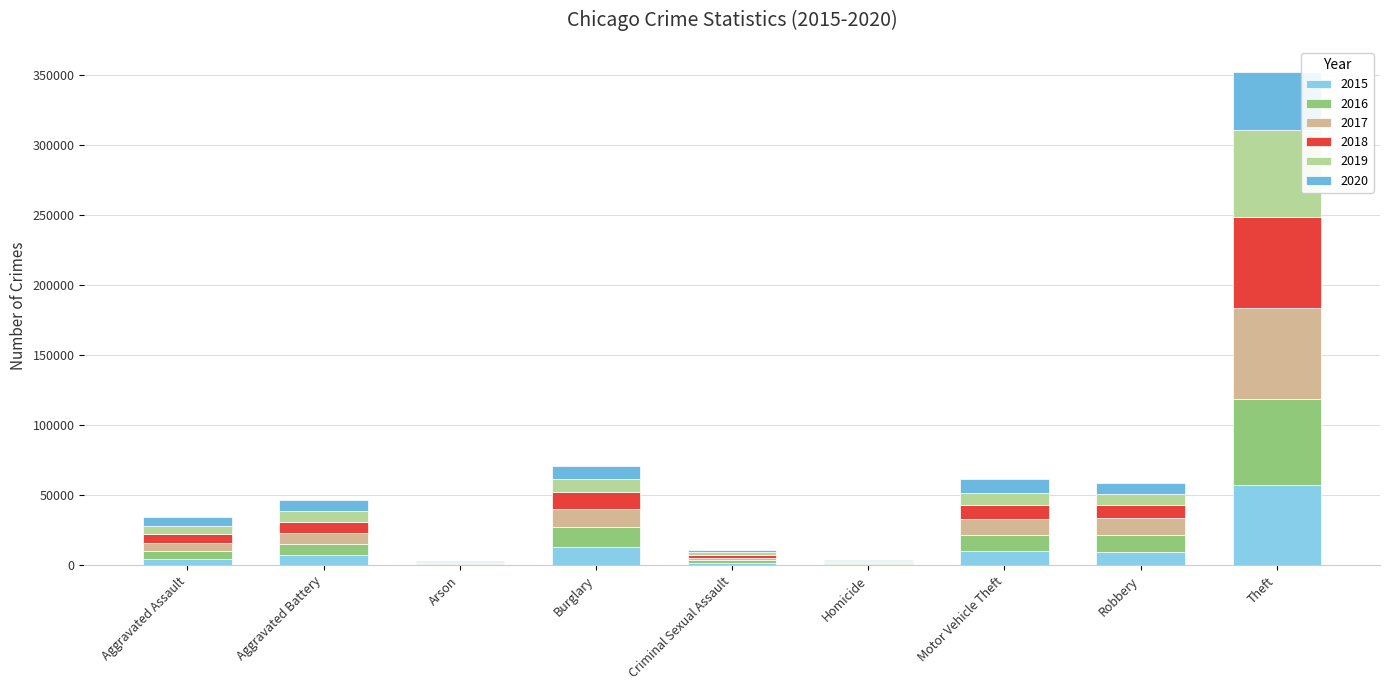

What is the difference between the 2017 values at Criminal Sexual Assault and Motor Vehicle Theft?

9440